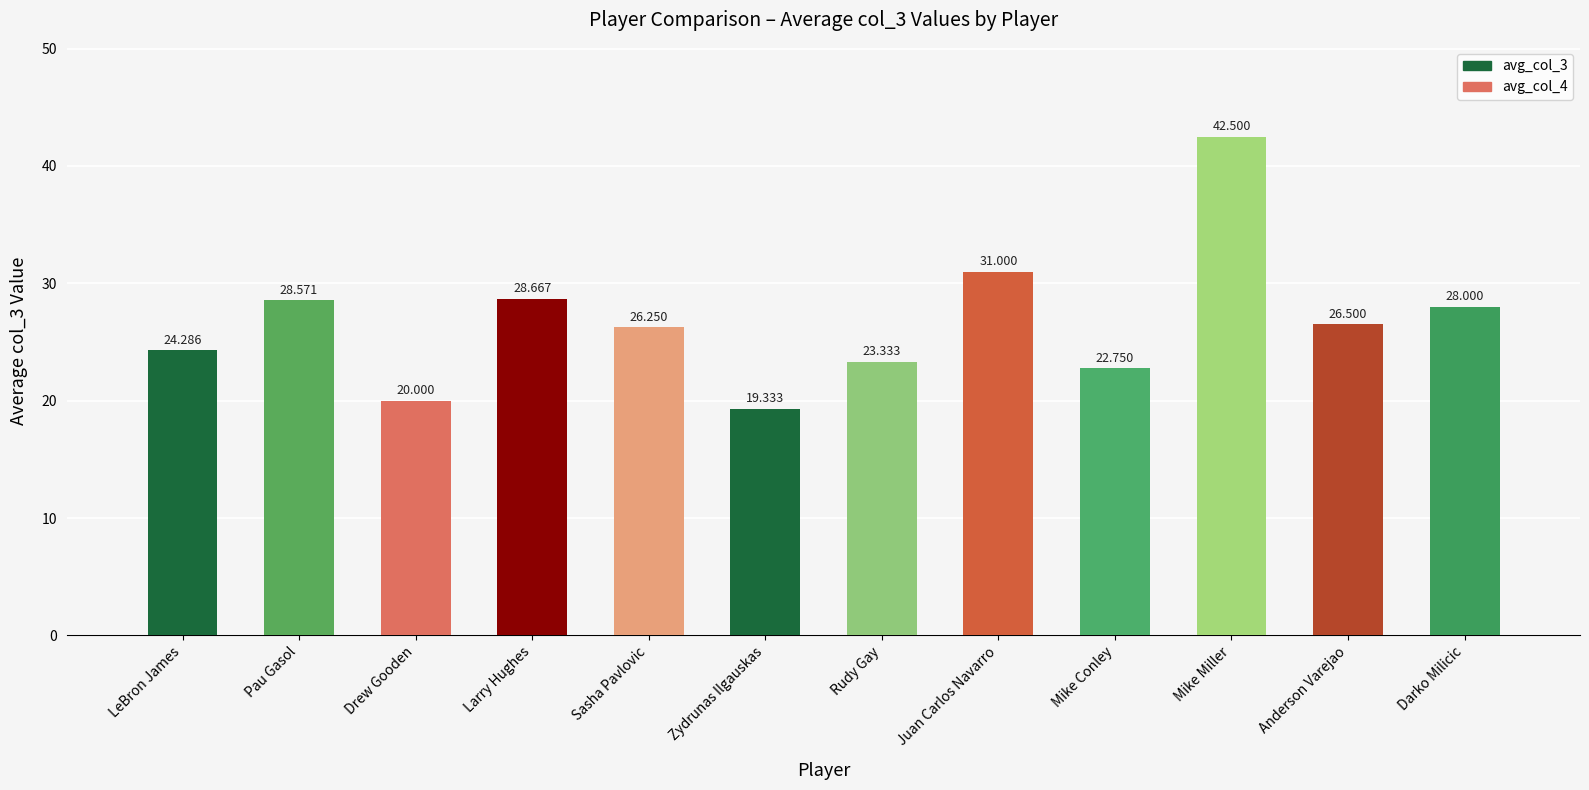

Rank the categories by value from highest to lowest.

Mike Miller, Juan Carlos Navarro, Larry Hughes, Pau Gasol, Darko Milicic, Anderson Varejao, Sasha Pavlovic, LeBron James, Rudy Gay, Mike Conley, Drew Gooden, Zydrunas Ilgauskas